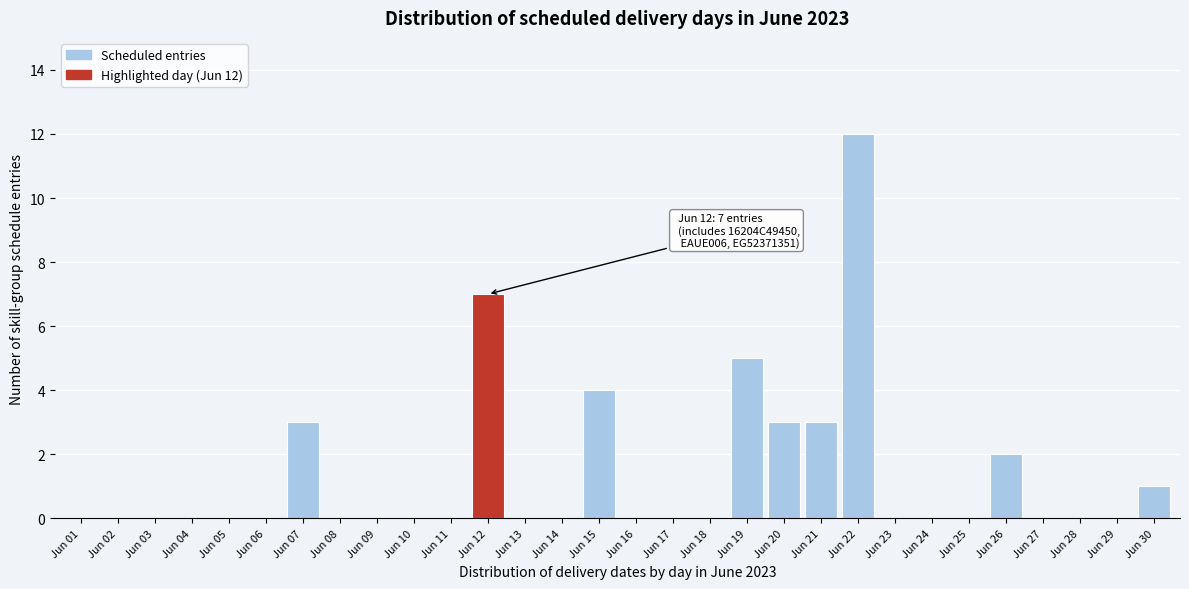

Reading right to left, what are all the values shown in this chart?

Jun 30=1	Jun 29=0	Jun 28=0	Jun 27=0	Jun 26=2	Jun 25=0	Jun 24=0	Jun 23=0	Jun 22=12	Jun 21=3	Jun 20=3	Jun 19=5	Jun 18=0	Jun 17=0	Jun 16=0	Jun 15=4	Jun 14=0	Jun 13=0	Jun 12=7	Jun 11=0	Jun 10=0	Jun 09=0	Jun 08=0	Jun 07=3	Jun 06=0	Jun 05=0	Jun 04=0	Jun 03=0	Jun 02=0	Jun 01=0